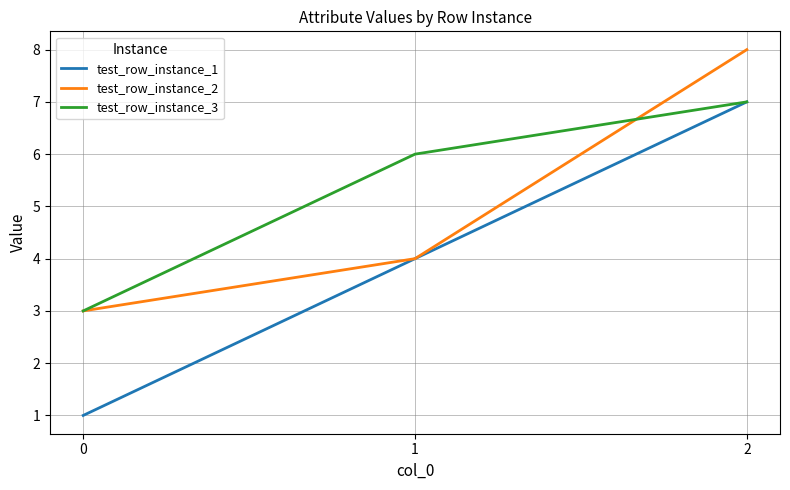

Which series has the largest total across all categories?

test_row_instance_3